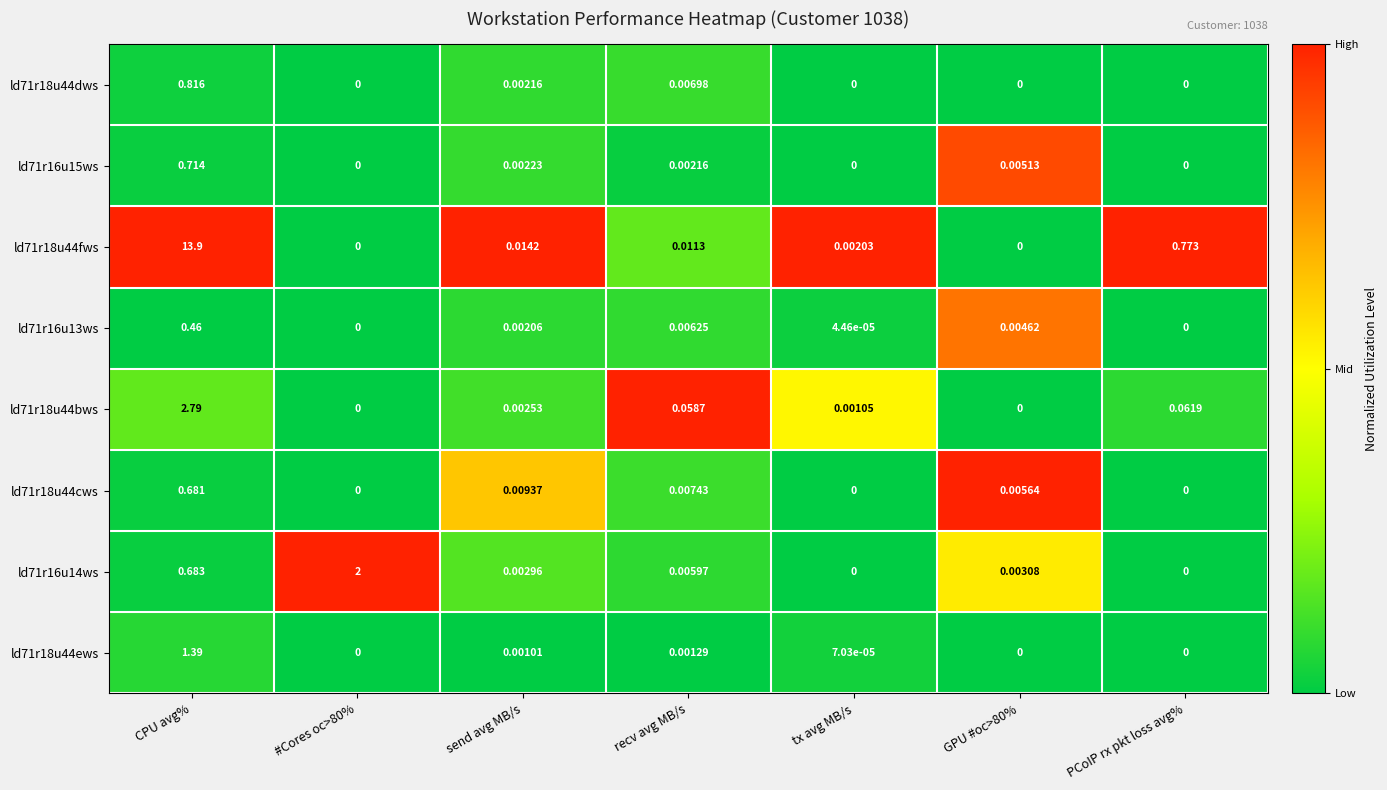

At which label is ld71r16u14ws closest to 1?

CPU avg%